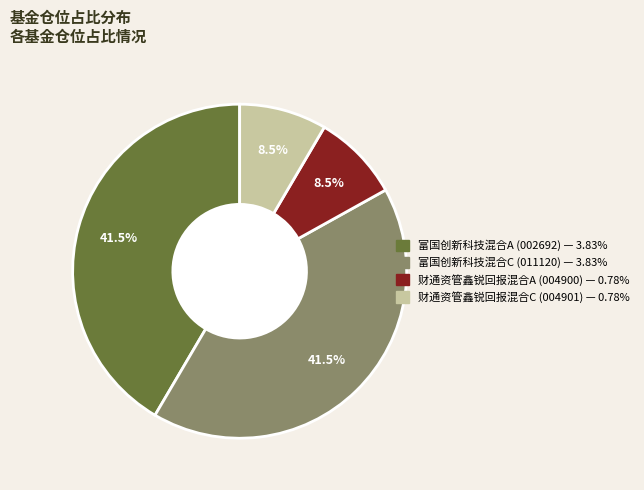

Between 富国创新科技混合C and 财通资管鑫锐回报混合C, which is larger?

富国创新科技混合C